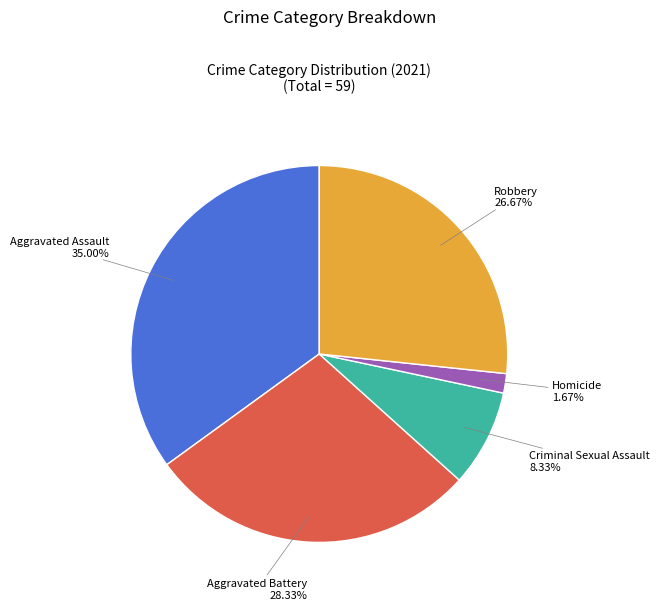

What percentage is NOT represented by Aggravated Battery?

71.7%